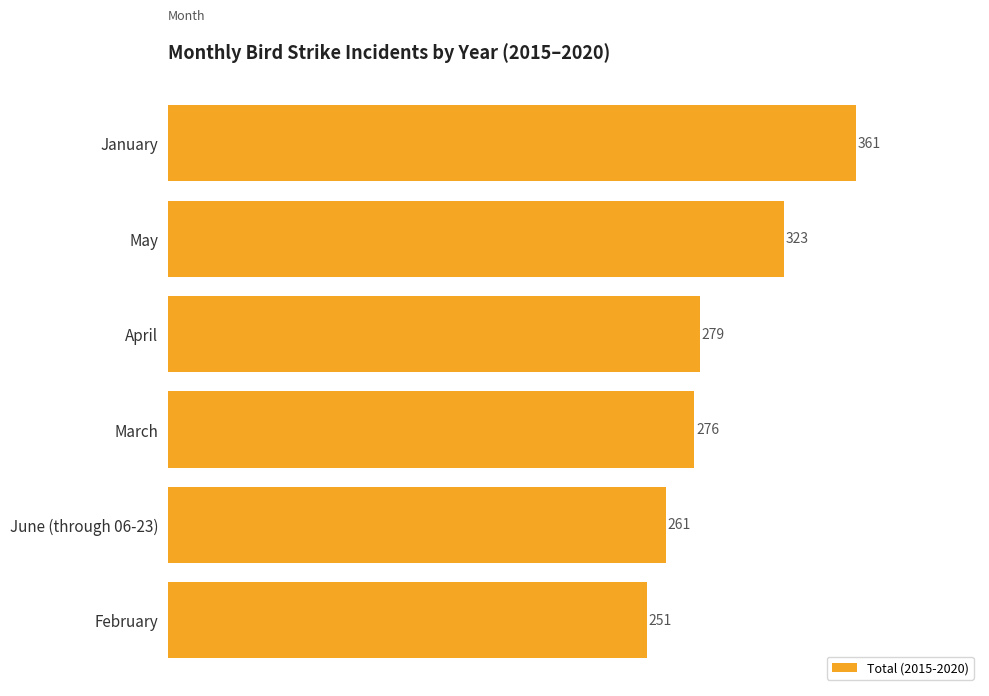

The value at March is 276. True or false?

True